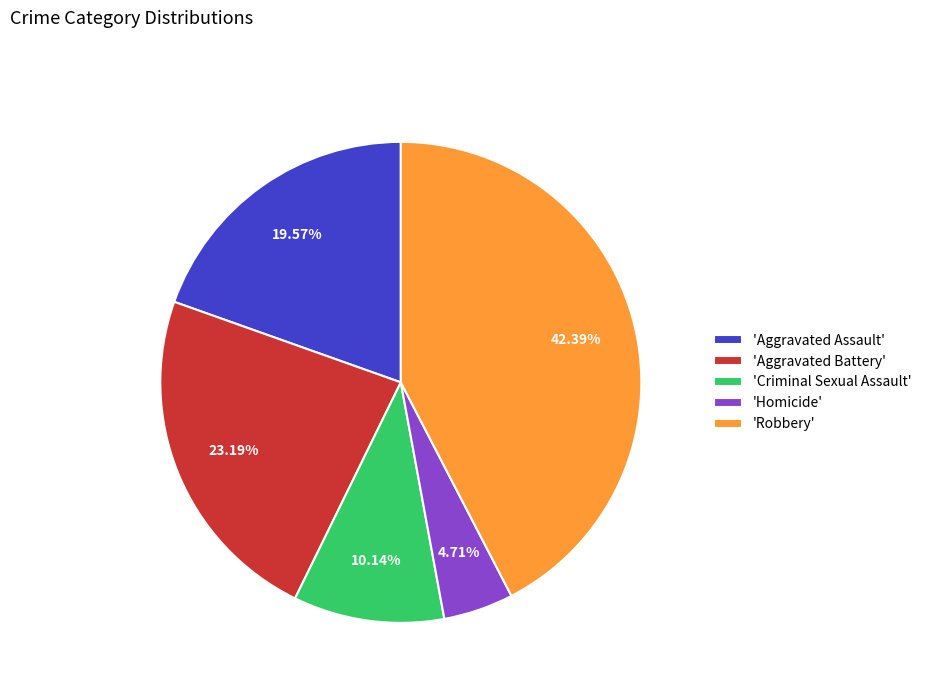

Count the number of slices in the pie.

5